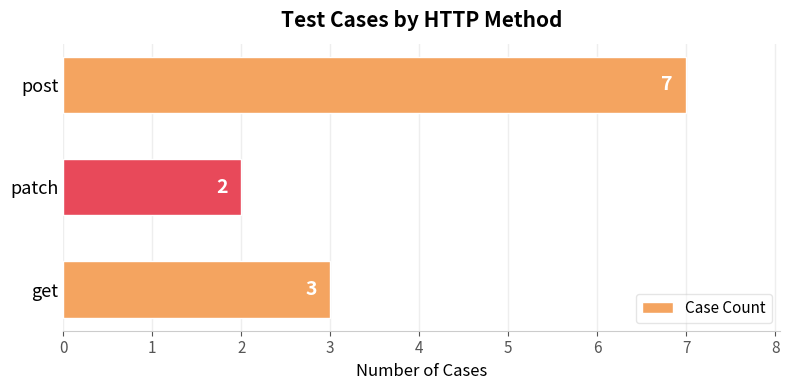

At which category does the chart reach its peak across all series?

post